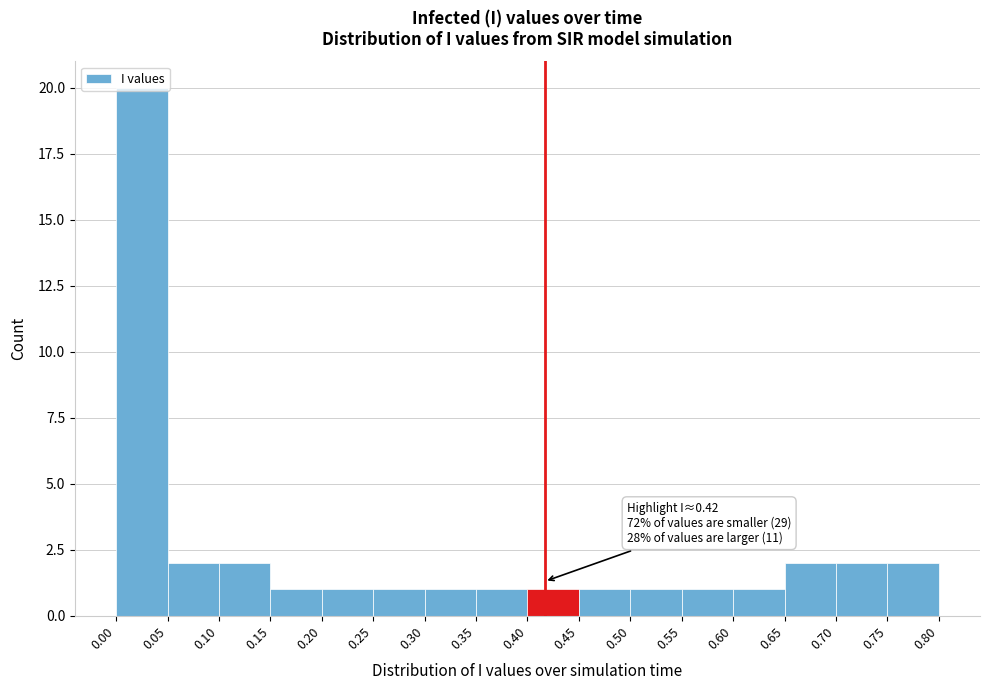

Over which range of the x-axis is the bar tallest?

0.00 to 0.05